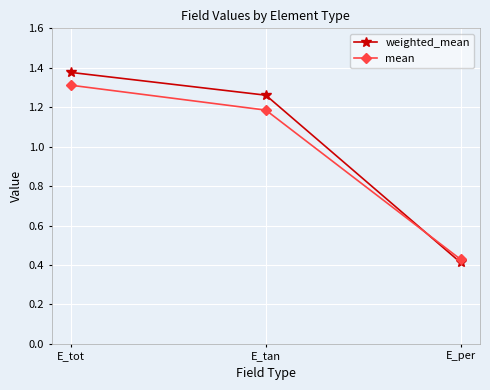

Between E_tot and E_tan, which series saw the biggest shift?

mean